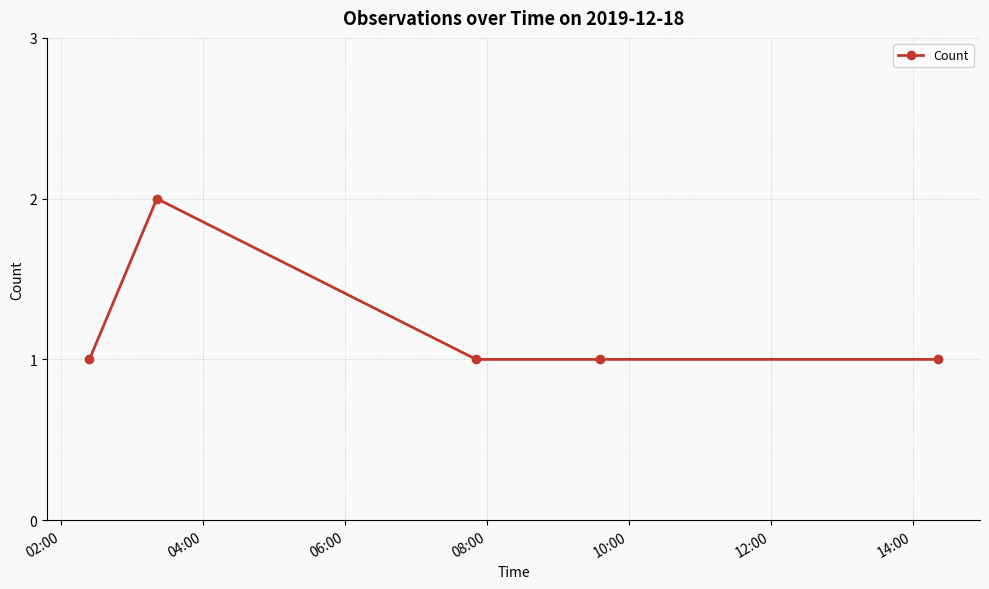

What is the sum of all values?

6